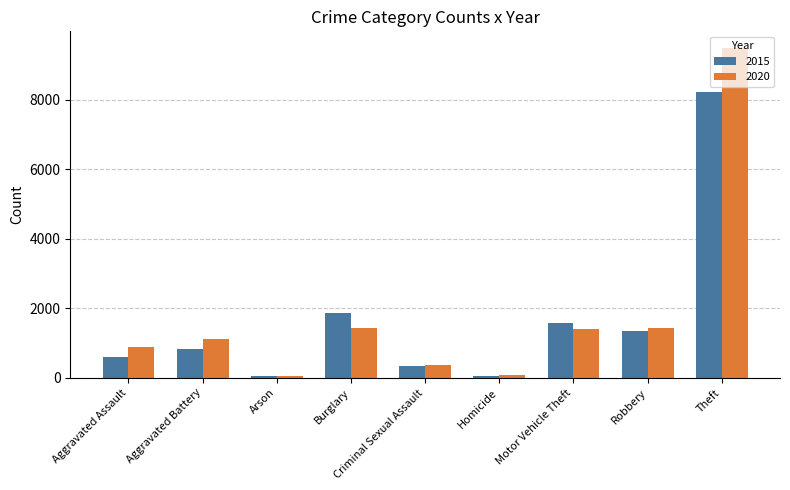

What is the average value of the 2020 series?

1812